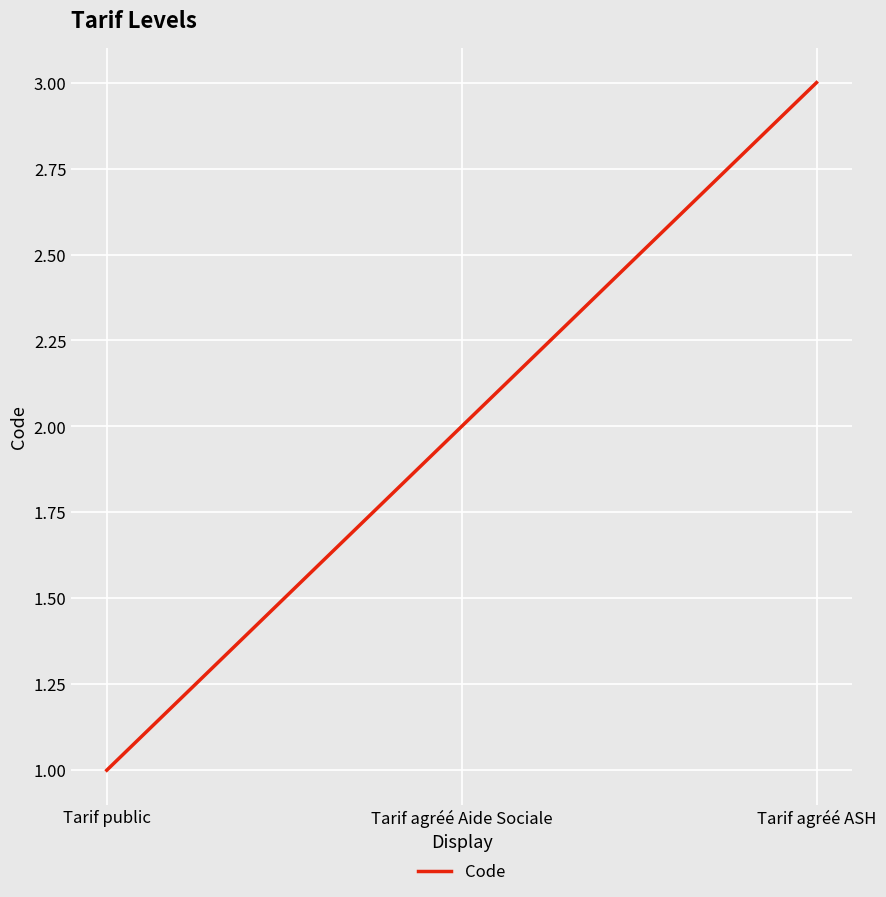

Which has a higher value, Tarif agréé Aide Sociale or Tarif public?

Tarif agréé Aide Sociale